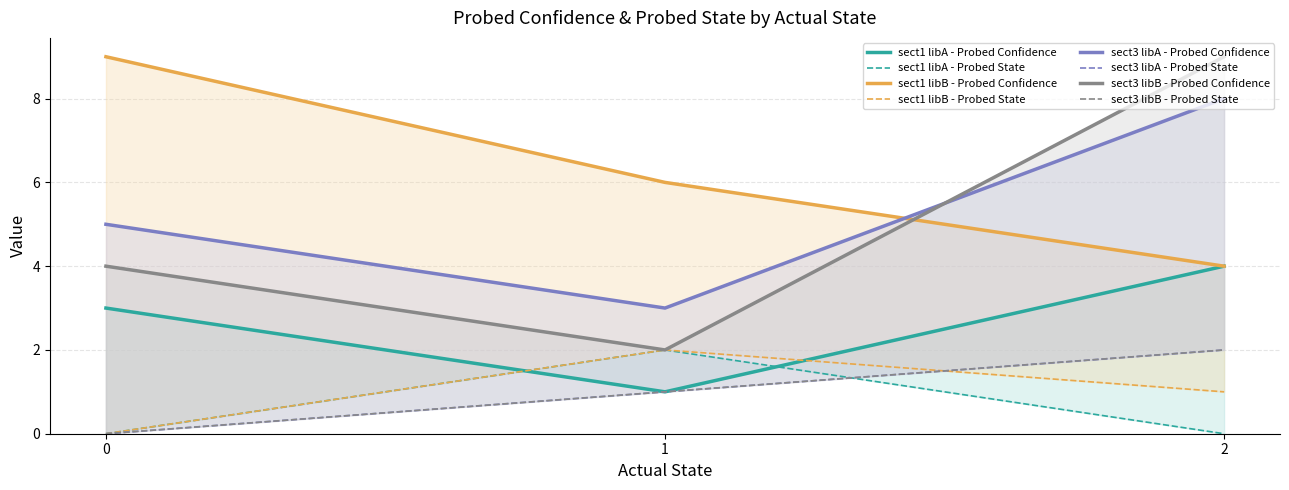

What is the sum of all sect1 libB - Probed Confidence values?

19